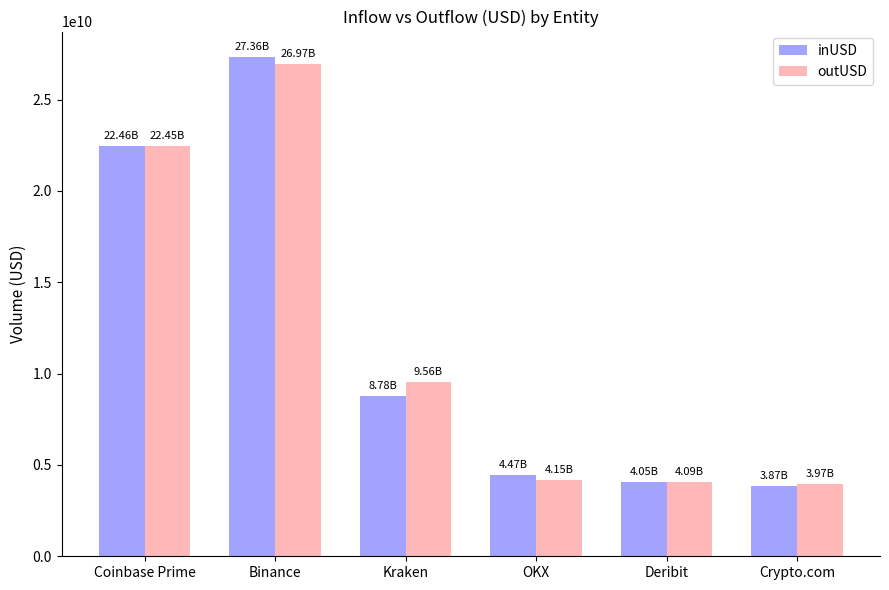

Which series has the widest spread of values?

inUSD